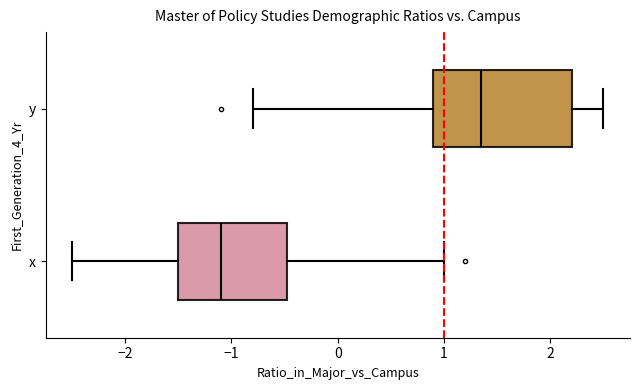

Reading bottom to top, read every box against the x-axis: the position of its median line, the range the box covers, and the ends of its whiskers. The values are not printed on the chart, so give them approximately, as read against the axis.

x: median -1.1, box -1.5 to -0.5, whiskers -2.5 to 1.0
y: median 1.4, box 0.9 to 2.2, whiskers -0.8 to 2.5